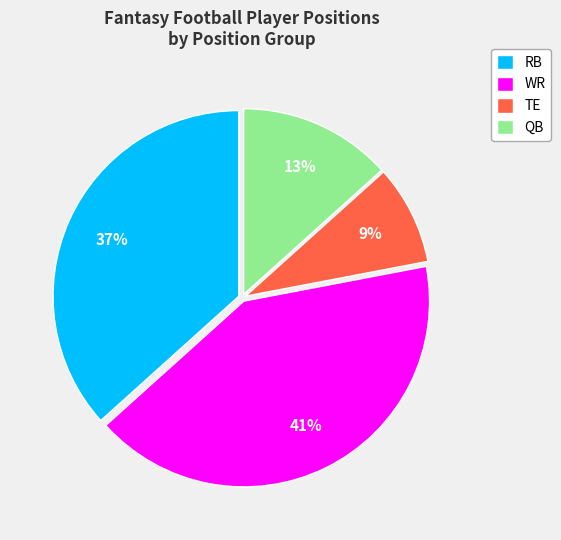

To the nearest percent, what percentage of the pie is TE?

9%